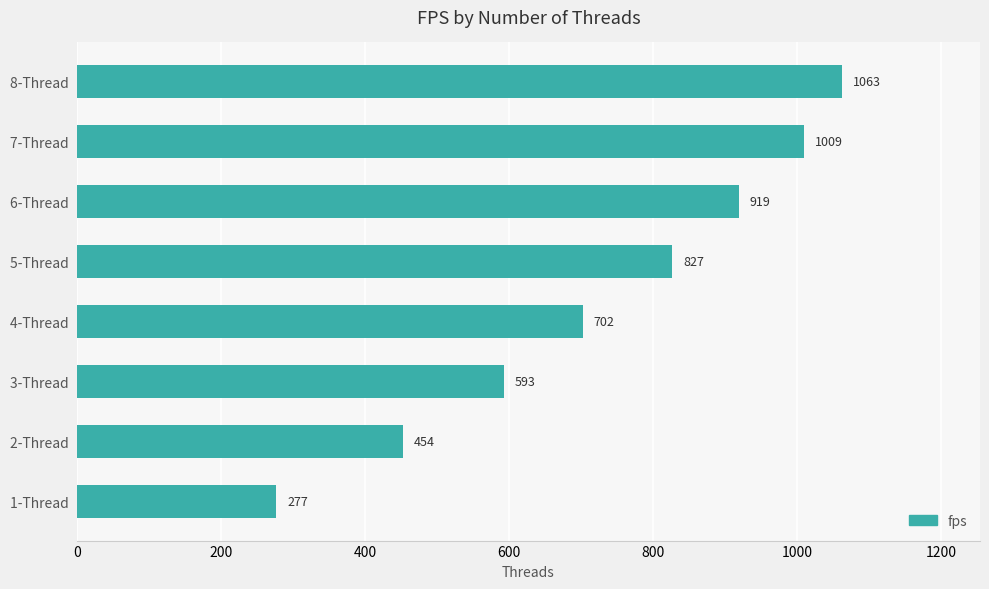

The chart shows a value of 422.6 at 4-Thread . True or false?

False